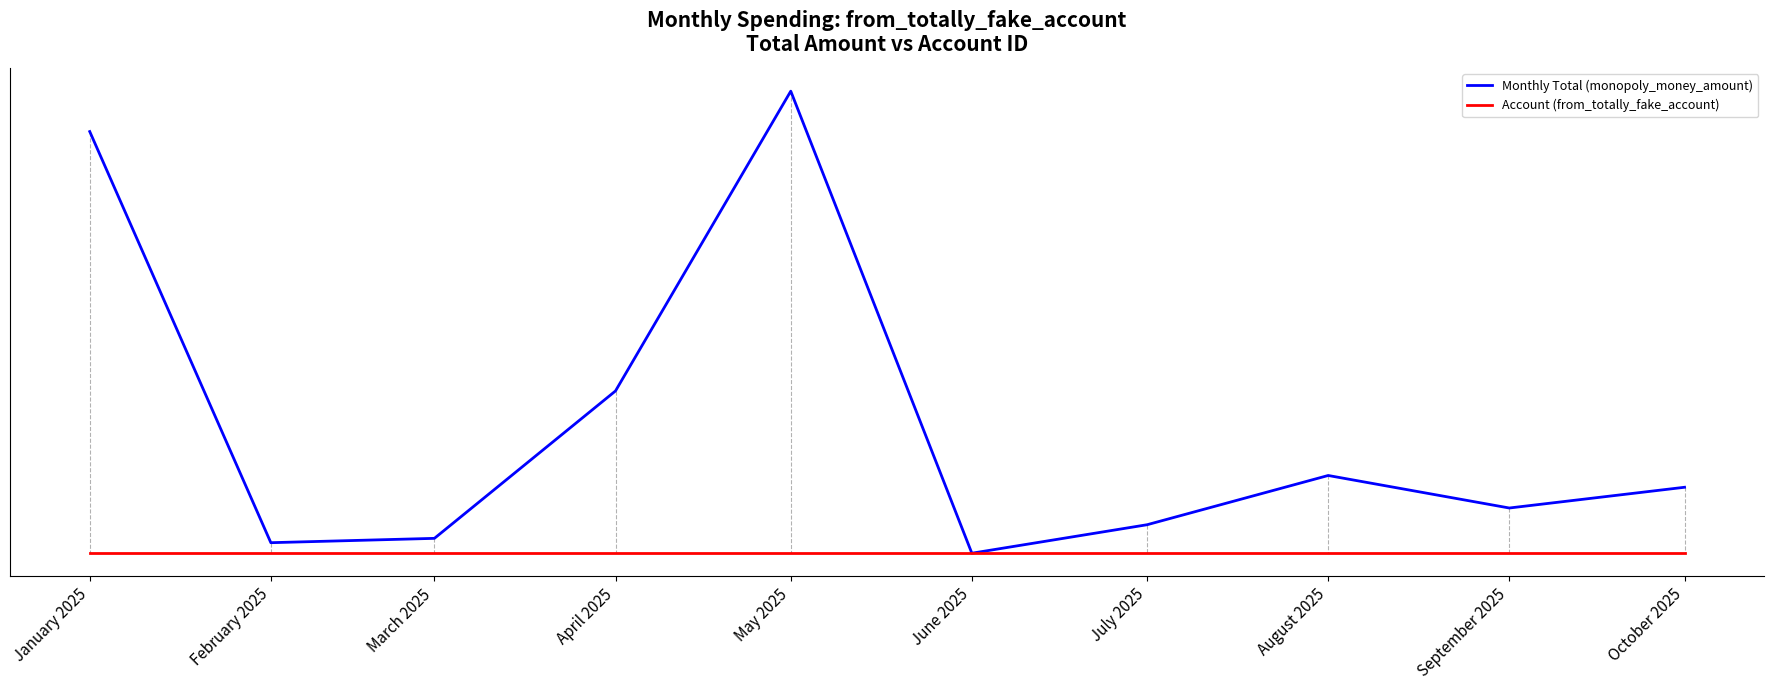

What is the total value across all series at August 2025?

22.4